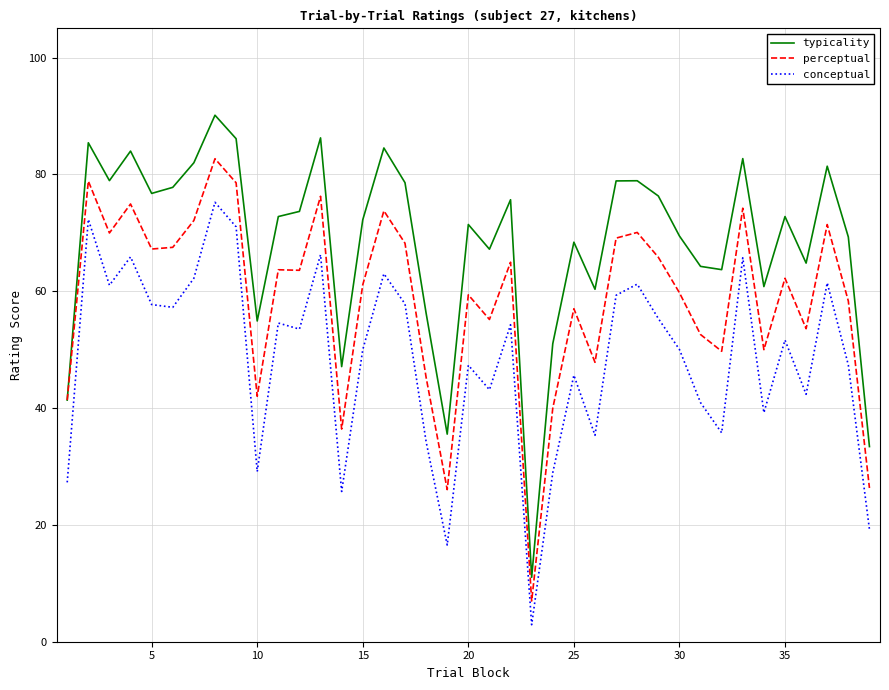

What is the sum of all conceptual values?

1887.9